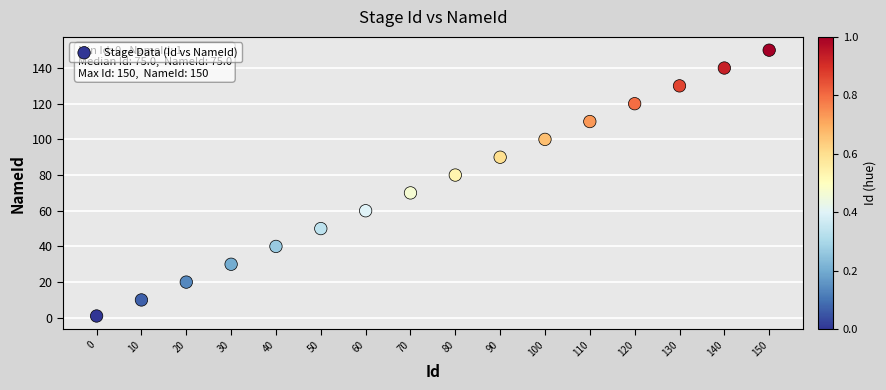

What is the range of X values (max minus min)?

150